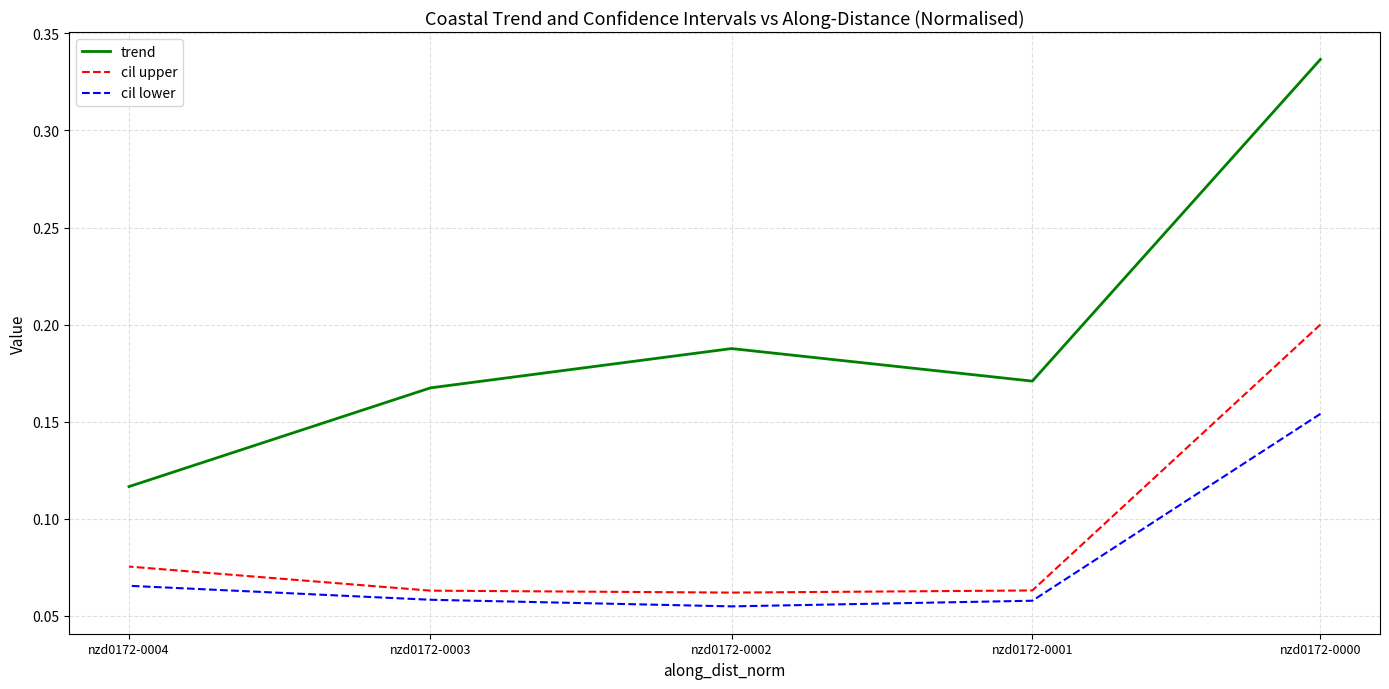

Rank the series by their maximum value, from lowest to highest.

cil lower, cil upper, trend